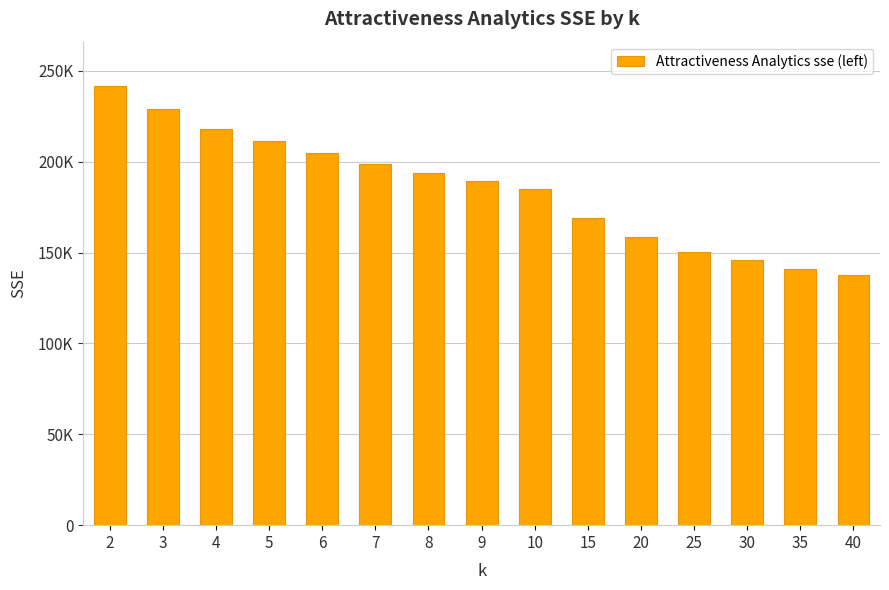

Does the chart contain any negative values?

No